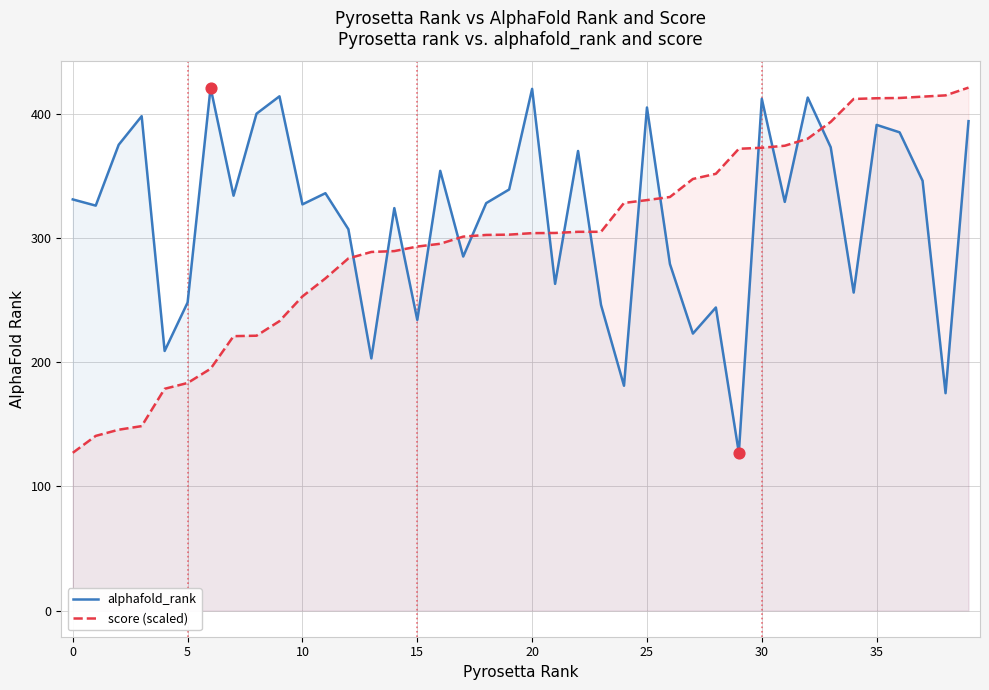

At which category is the sum across all series the highest?

39